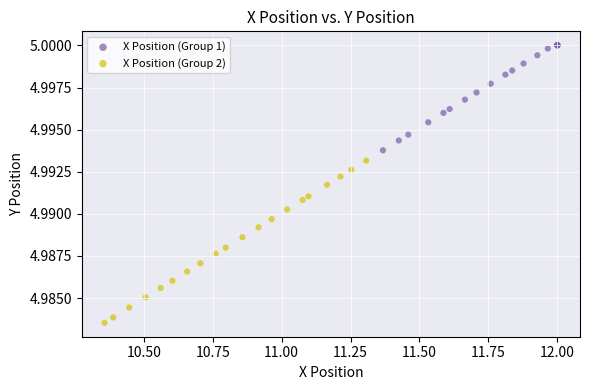

Which series reaches the maximum Y coordinate?

X Position (Group 1)